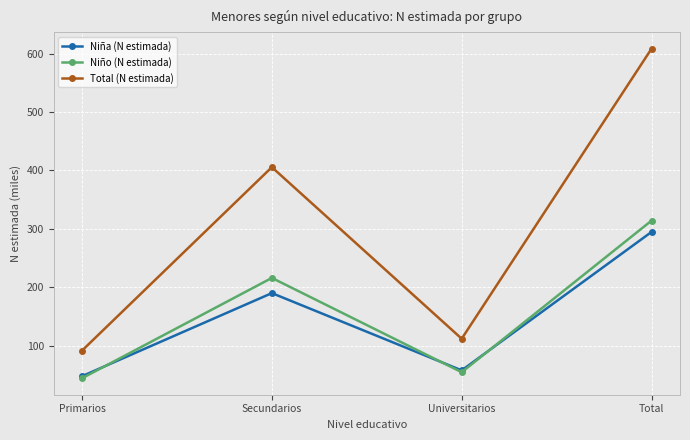

Reading left to right, extract all data points from this chart.

Niña (N estimada): 47.4	189.8	57.4	294.7
Niño (N estimada): 43.9	215.9	54.3	314.0
Total (N estimada): 91.3	405.7	111.7	608.7